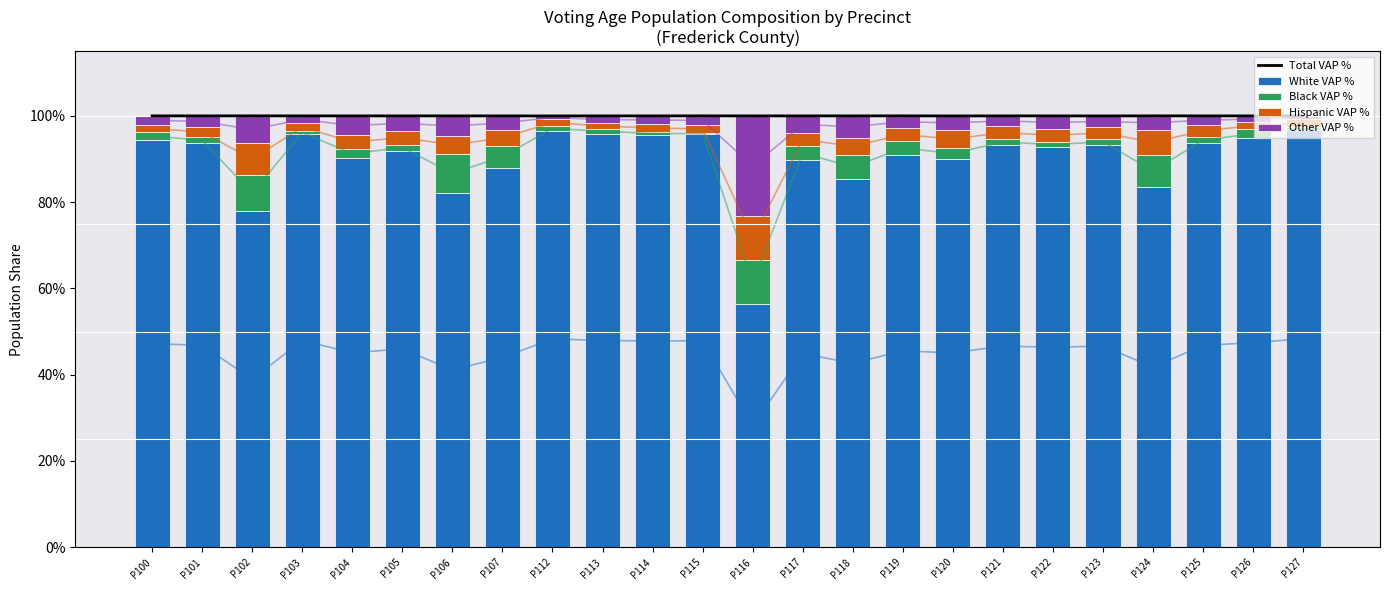

What is the highest value of the Black VAP % series?

0.1